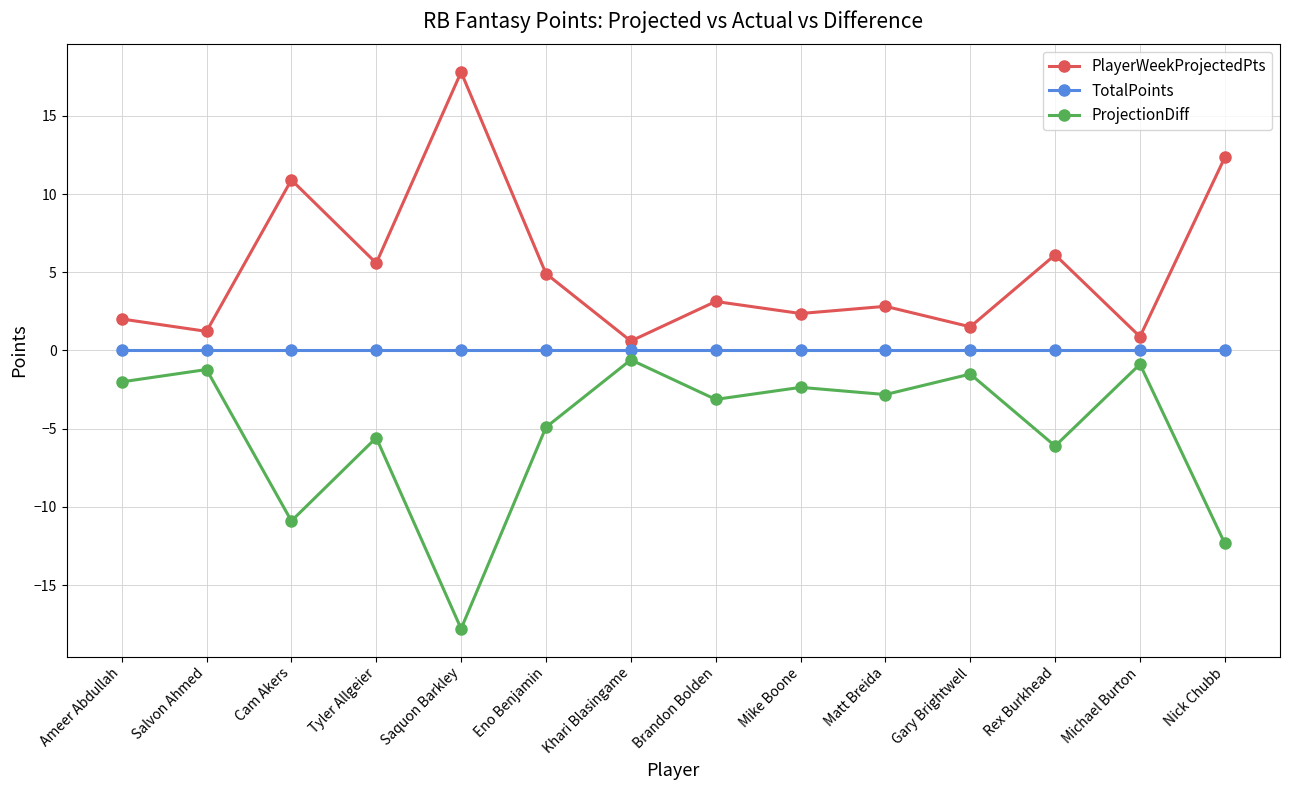

Rank the series at Tyler Allgeier from highest to lowest value.

PlayerWeekProjectedPts, TotalPoints, ProjectionDiff